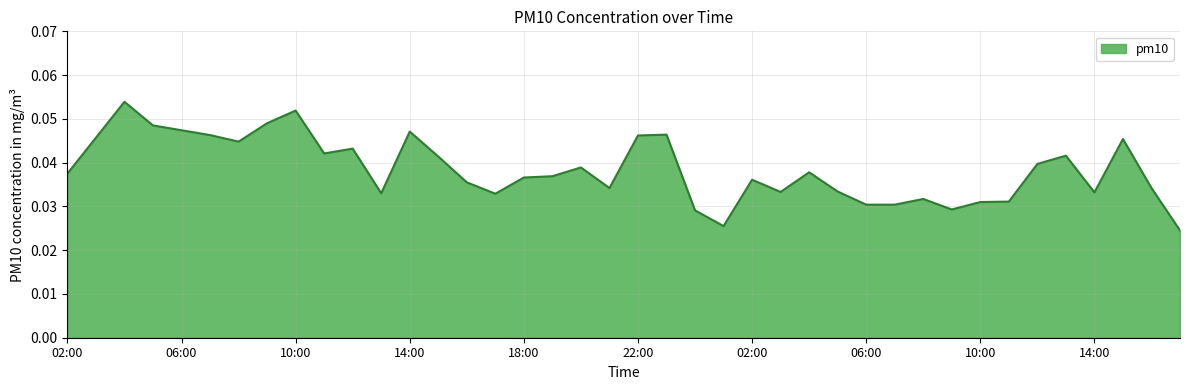

Reading left to right, extract all data points from this chart.

0.0	0.0	0.1	0.0	0.0	0.0	0.0	0.0	0.1	0.0	0.0	0.0	0.0	0.0	0.0	0.0	0.0	0.0	0.0	0.0	0.0	0.0	0.0	0.0	0.0	0.0	0.0	0.0	0.0	0.0	0.0	0.0	0.0	0.0	0.0	0.0	0.0	0.0	0.0	0.0